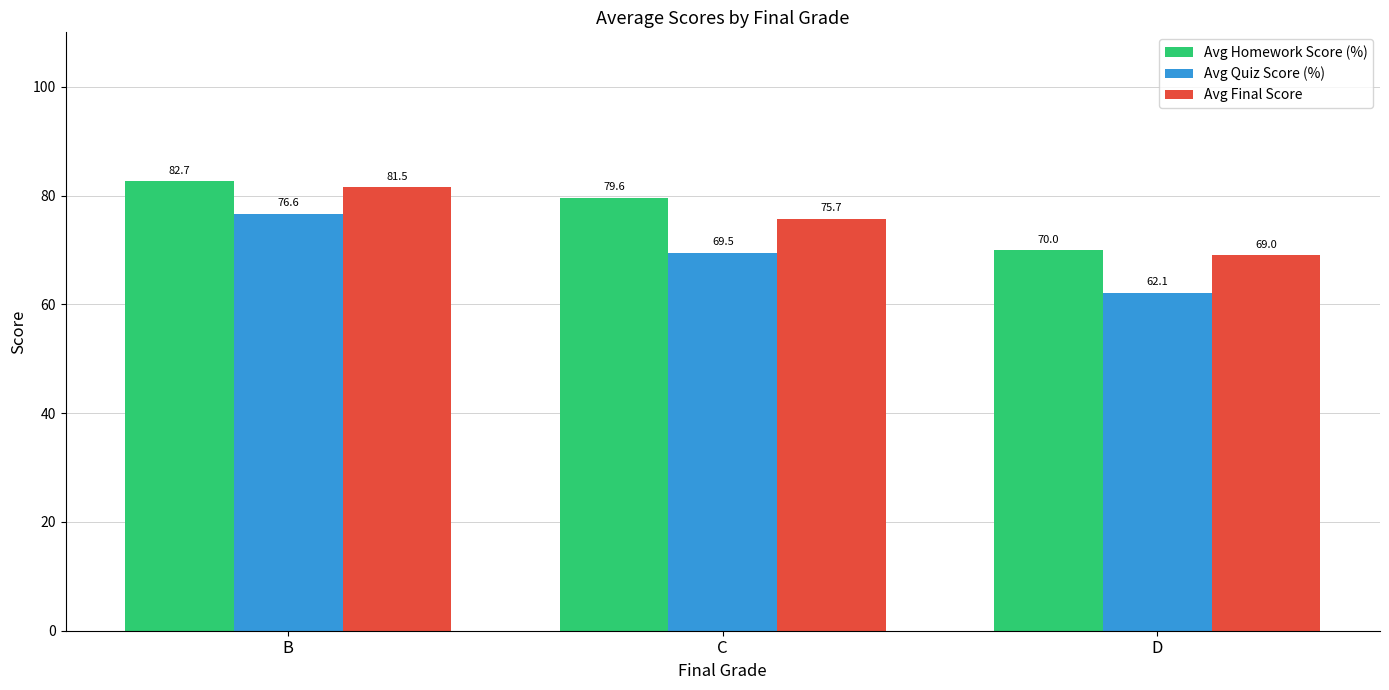

Does the chart contain stacked bars?

No